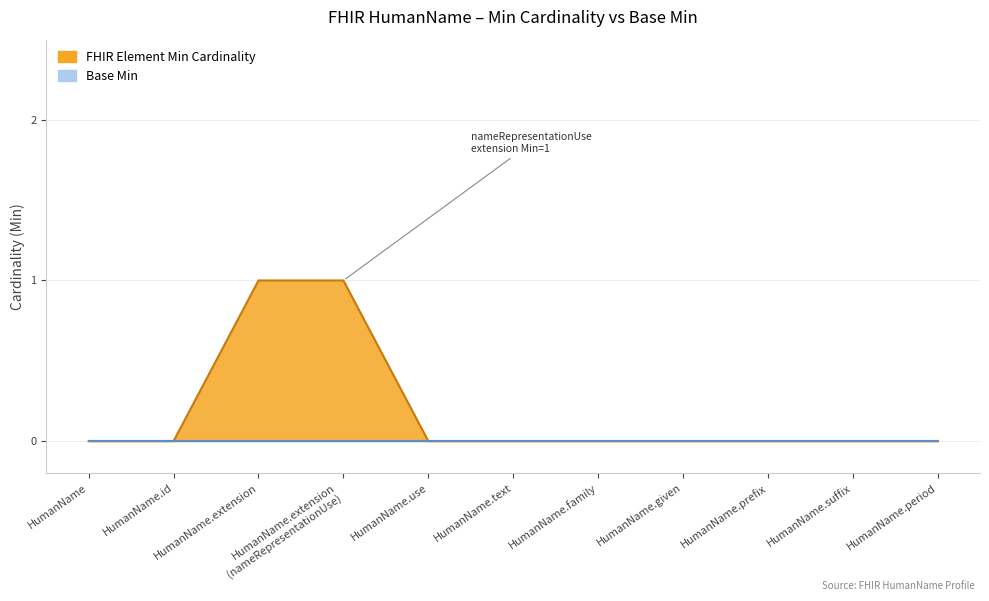

Reading right to left, what are all the values shown in this chart?

HumanName.period=0	HumanName.suffix=0	HumanName.prefix=0	HumanName.given=0	HumanName.family=0	HumanName.text=0	HumanName.use=0	HumanName.extension
(nameRepresentationUse)=1	HumanName.extension=1	HumanName.id=0	HumanName=0